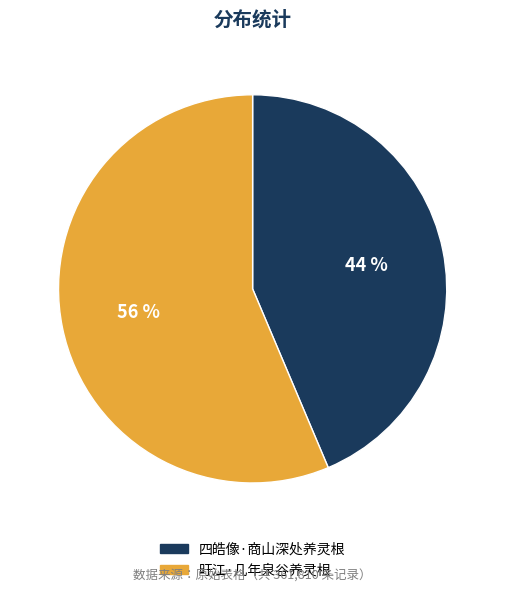

Rank the categories by value from lowest to highest.

四皓像·商山深处养灵根, 旴江·几年泉谷养灵根